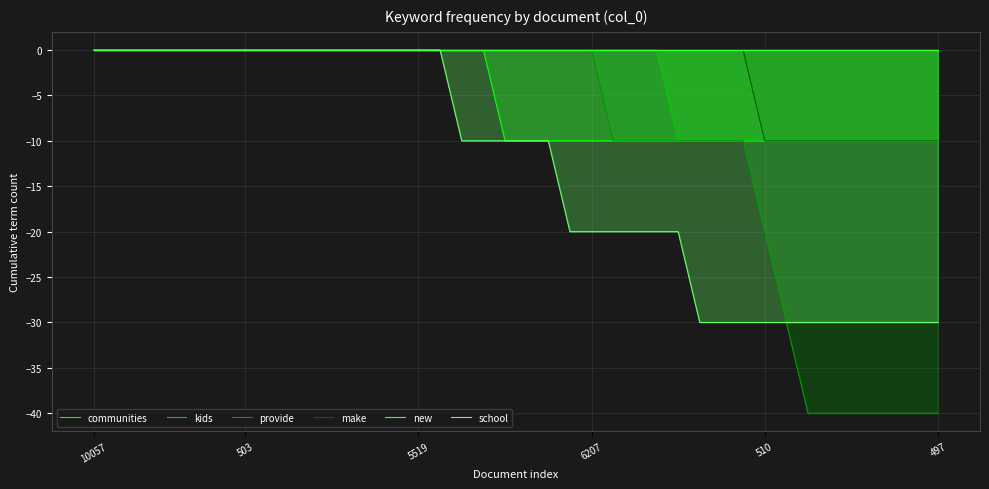

Reading left to right, extract all data points from this chart.

communities: 0	0	0	0	0	0	0	0	0	0	0	0	0	0	0	0	0	0	0	-10	-10	-10	-10	-10	-10	-10	-10	-10	-10	-10	-10	-10	-10	-10	-10	-10	-10	-10	-10	-10
kids: 0	0	0	0	0	0	0	0	0	0	0	0	0	0	0	0	0	0	0	0	0	0	0	0	0	0	0	-10	-10	-10	-10	-10	-10	-10	-10	-10	-10	-10	-10	-10
provide: 0	0	0	0	0	0	0	0	0	0	0	0	0	0	0	0	0	0	0	0	0	0	0	0	-10	-10	-10	-10	-10	-10	-10	-20	-30	-40	-40	-40	-40	-40	-40	-40
make: 0	0	0	0	0	0	0	0	0	0	0	0	0	0	0	0	0	0	0	0	0	0	0	0	0	0	0	0	0	0	0	-10	-10	-10	-10	-10	-10	-10	-10	-10
new: 0	0	0	0	0	0	0	0	0	0	0	0	0	0	0	0	0	0	0	0	0	0	0	0	0	0	0	0	0	0	0	0	0	0	0	0	0	0	0	0
school: 0	0	0	0	0	0	0	0	0	0	0	0	0	0	0	0	0	-10	-10	-10	-10	-10	-20	-20	-20	-20	-20	-20	-30	-30	-30	-30	-30	-30	-30	-30	-30	-30	-30	-30